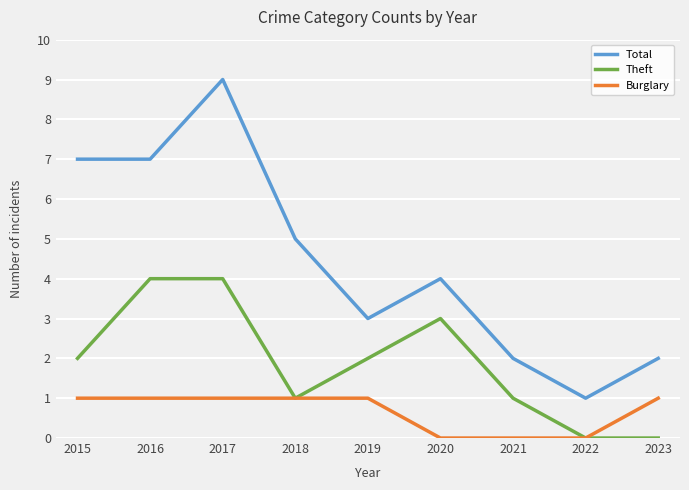

What is the total value across all series at 2022?

1